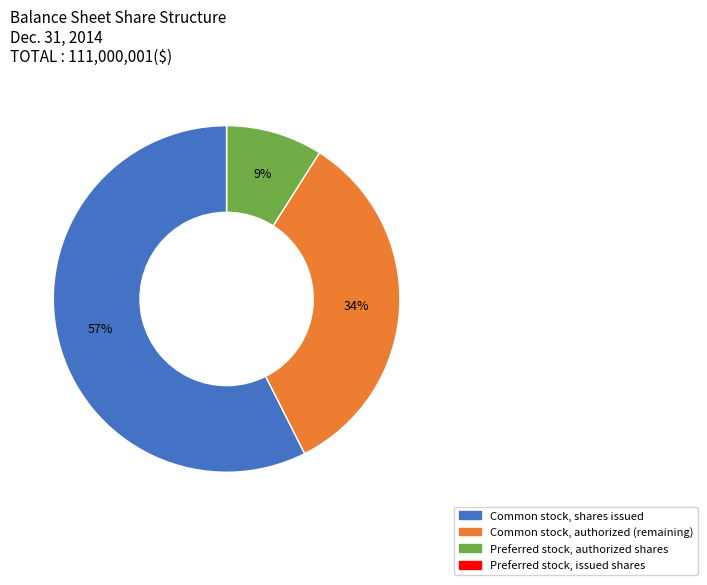

Is there any slice that represents more than half of the pie?

Yes